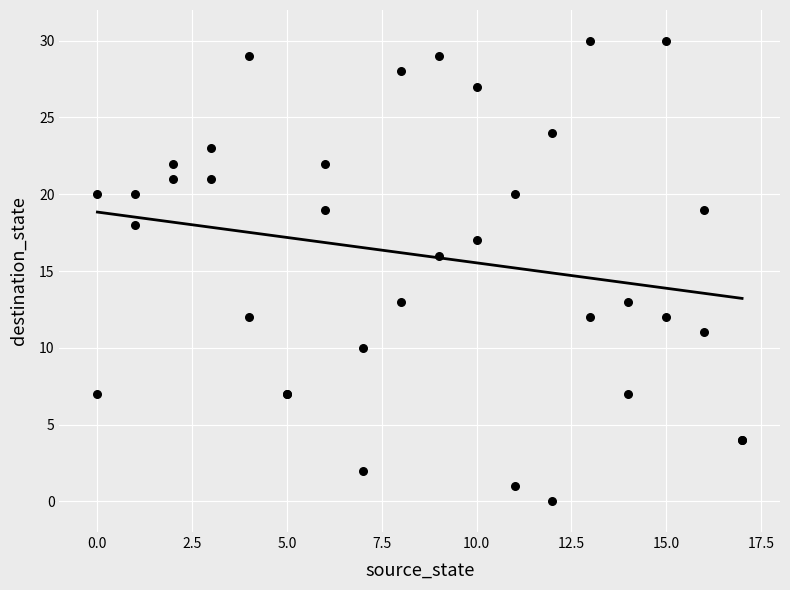

What Y value in the scatter plot is closest to 15?

16